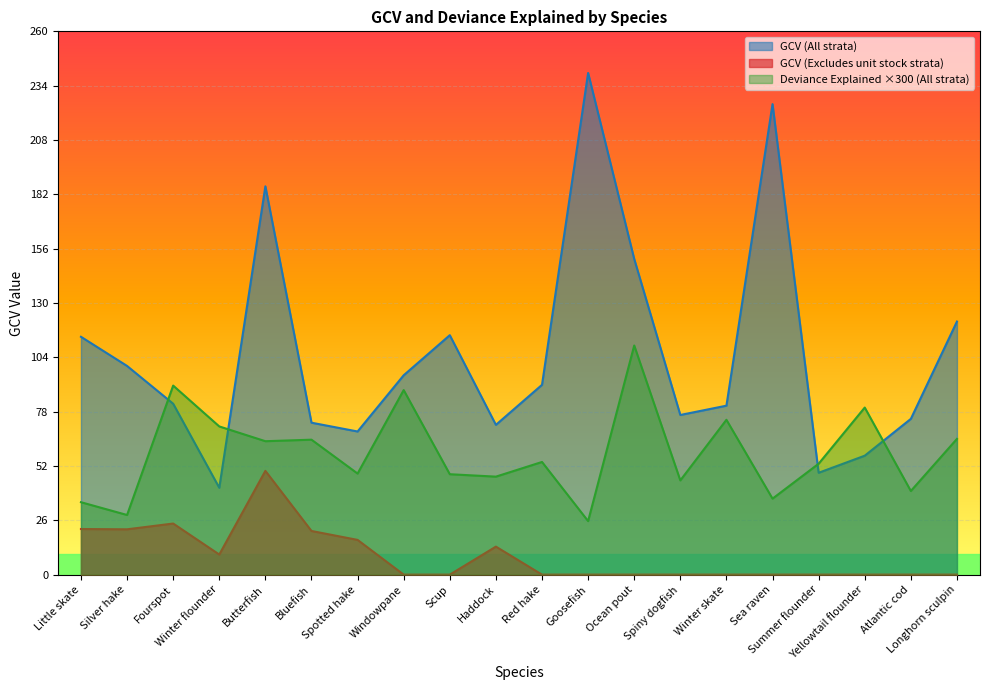

List the series in order of their peak value, highest first.

GCV (All strata), Deviance Explained ×300 (All strata), GCV (Excludes unit stock strata)